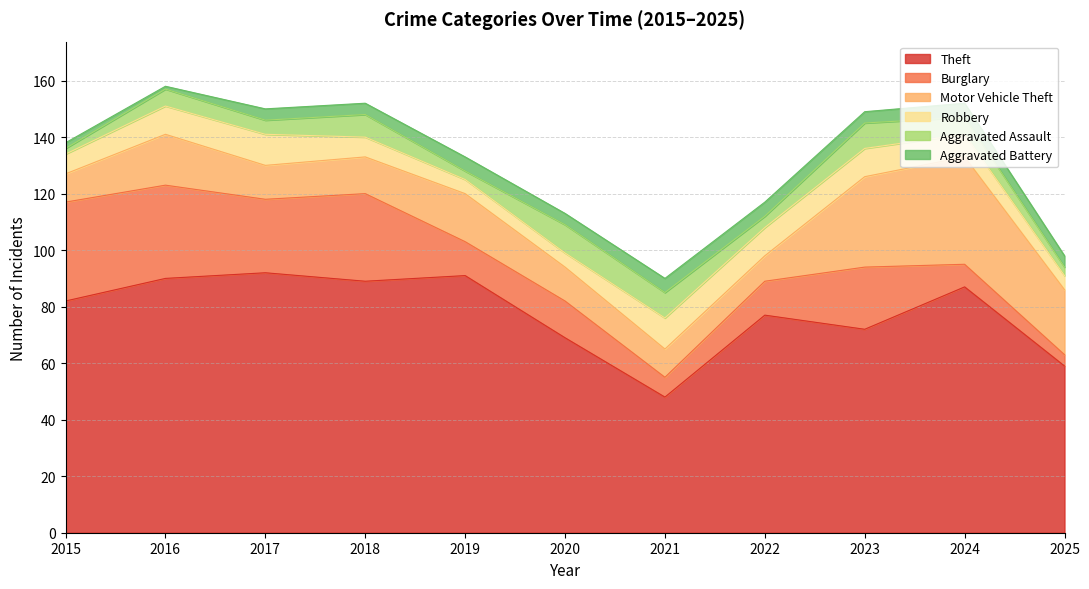

Which series changed the most between 2015 and 2024?

Motor Vehicle Theft